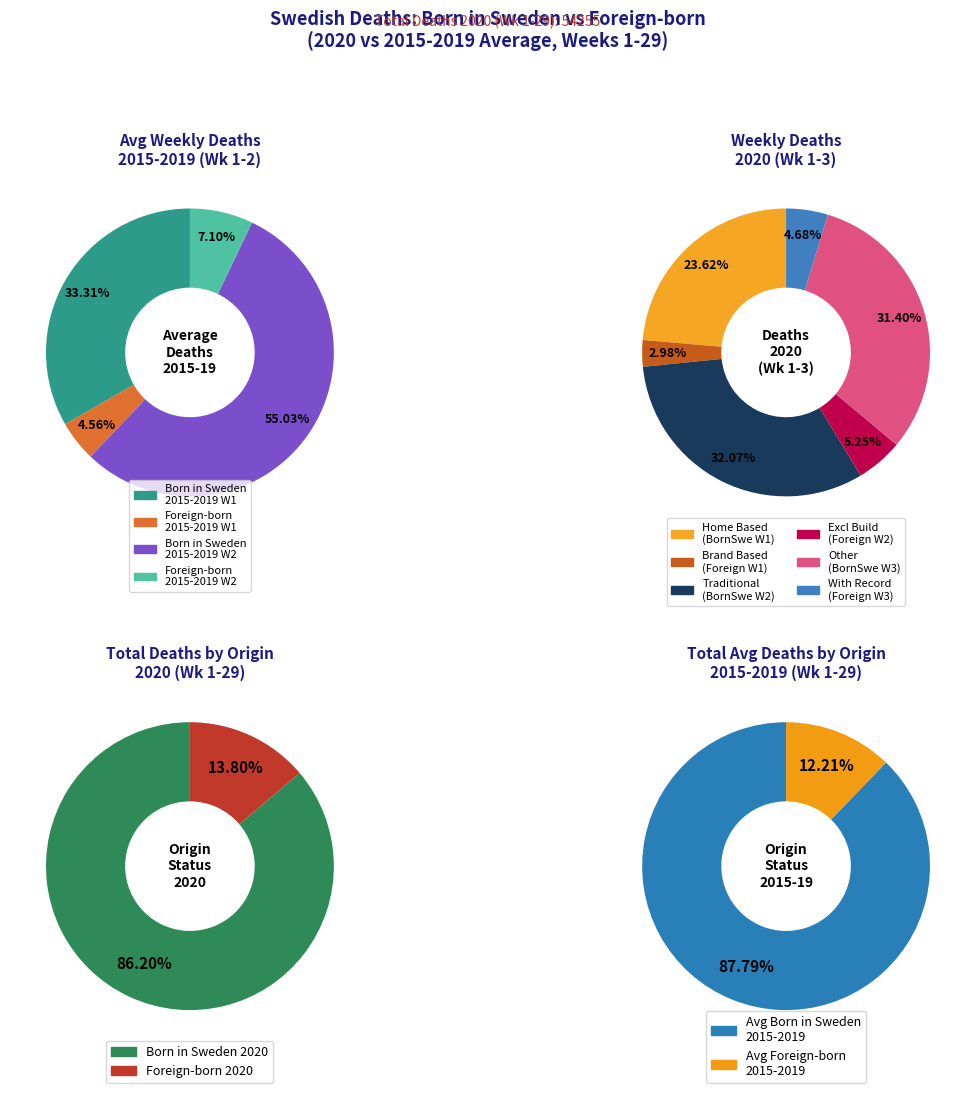

Is it true that 5 is 3% of the pie?

True